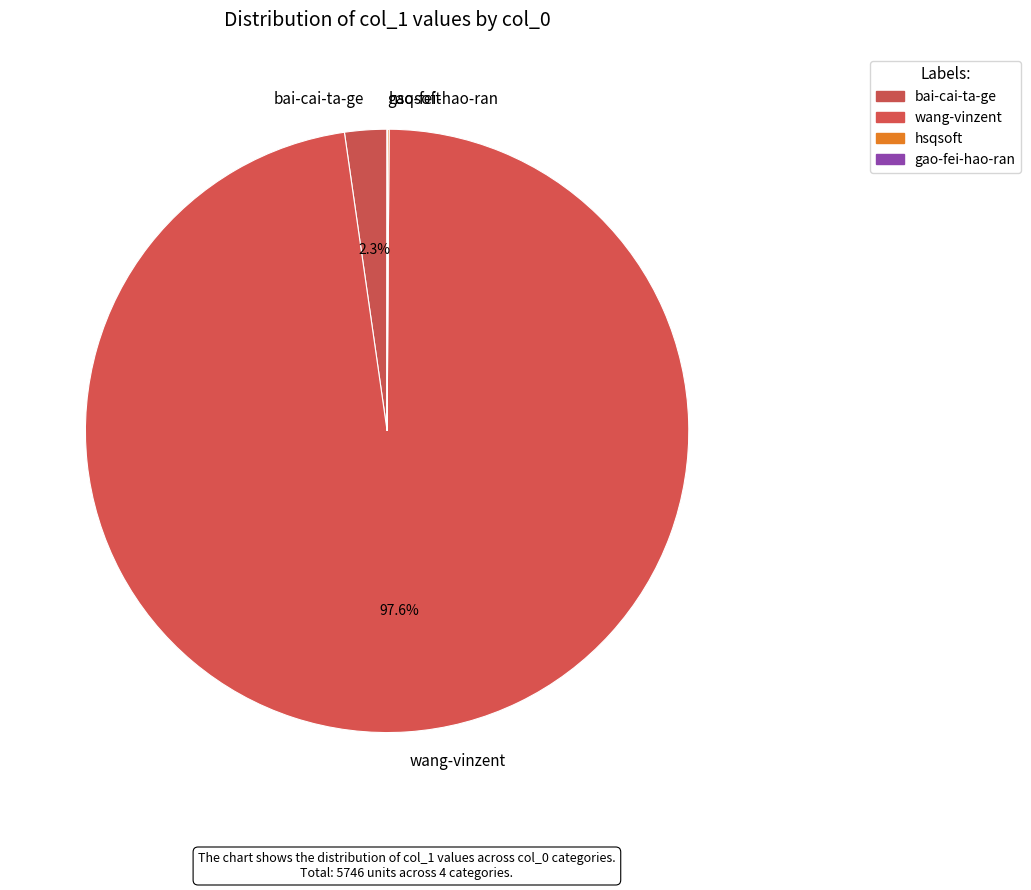

What percentage is NOT represented by wang-vinzent?

2.4%